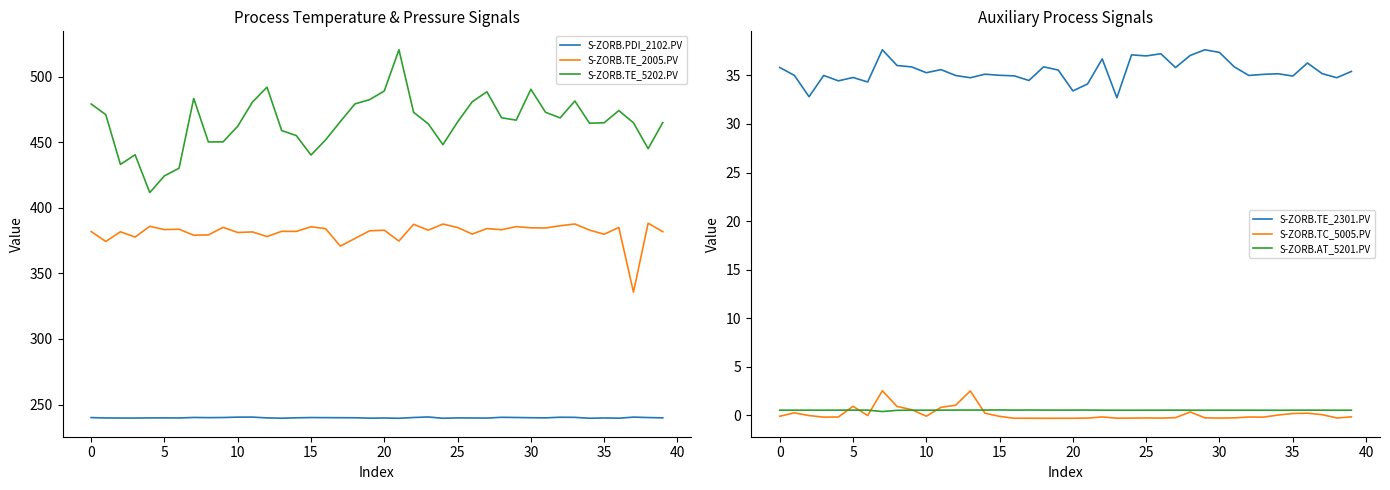

At 29, list the series in order from largest to smallest.

S-ZORB.TE_5202.PV, S-ZORB.TE_2005.PV, S-ZORB.PDI_2102.PV, S-ZORB.TE_2301.PV, S-ZORB.AT_5201.PV, S-ZORB.TC_5005.PV